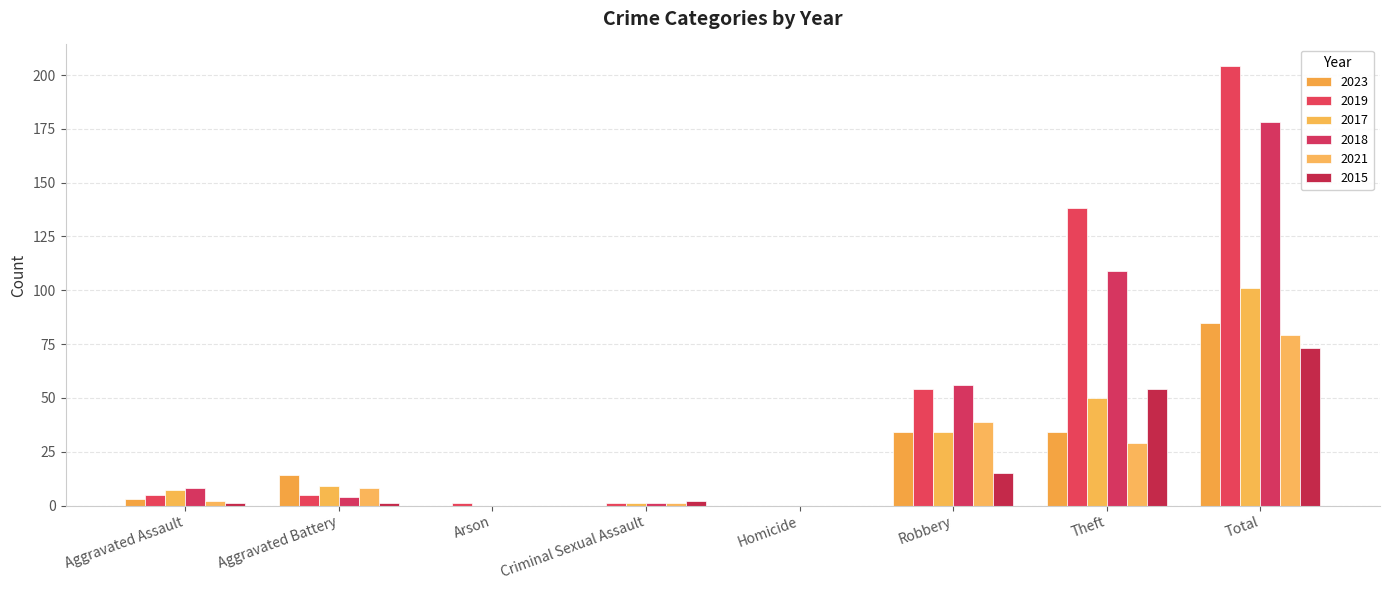

Is the value of 2021 at Theft greater than the value of 2018 at Robbery?

No